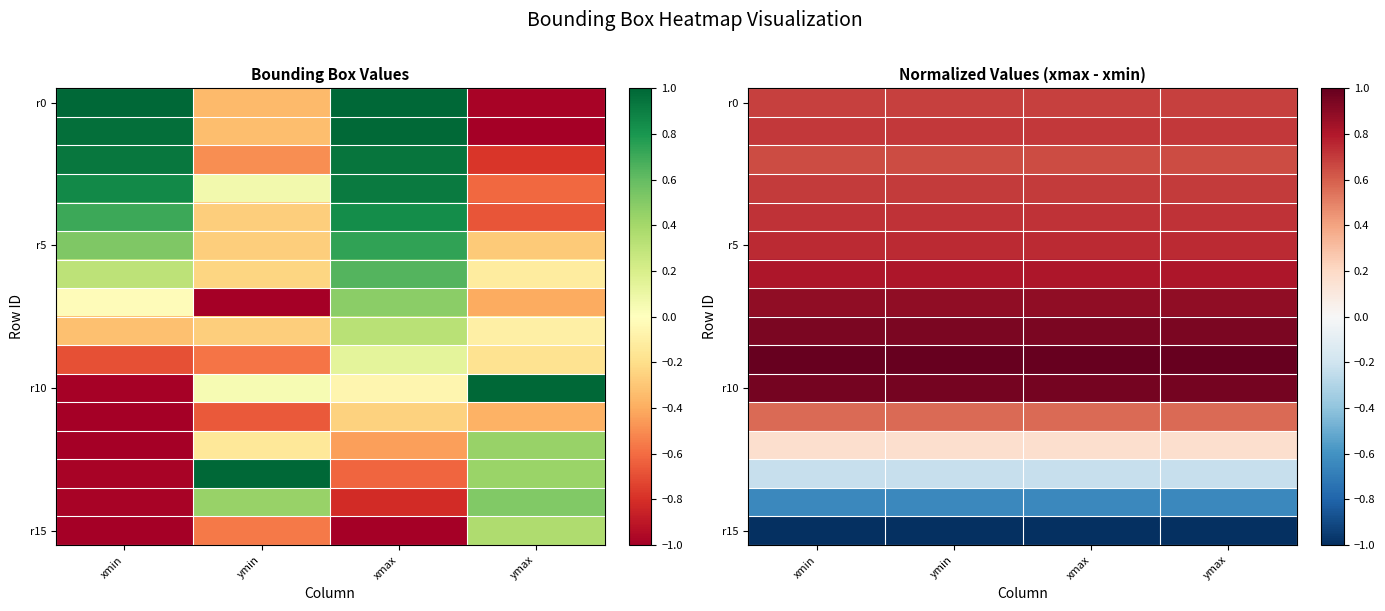

The r15 series shows -1.0 at xmin. True or false?

True